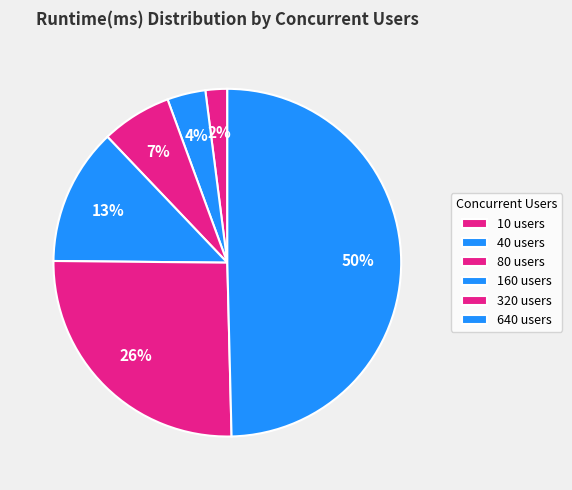

Is 10 users the majority of the pie?

No